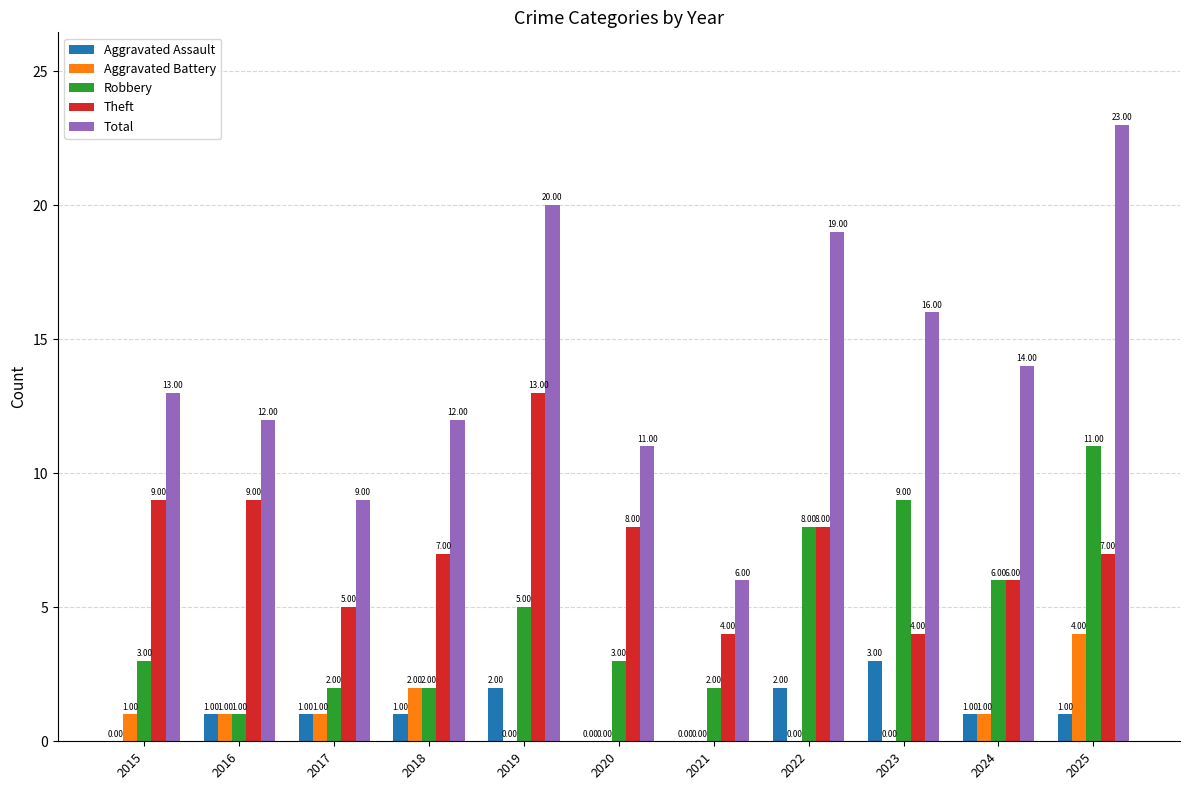

Are the bars horizontal?

No